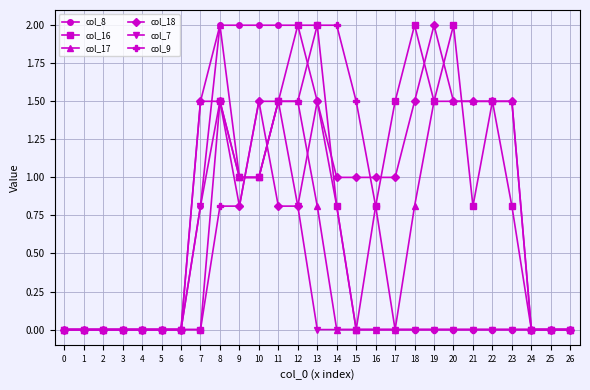

At which category is the sum across all series the highest?

8